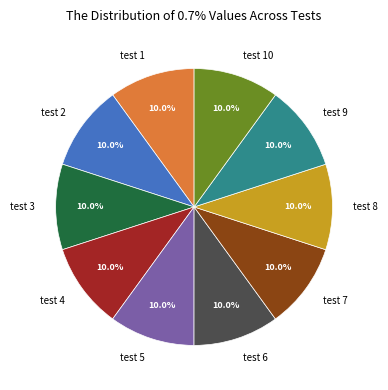

Does test 3 represent more than half of the total?

No